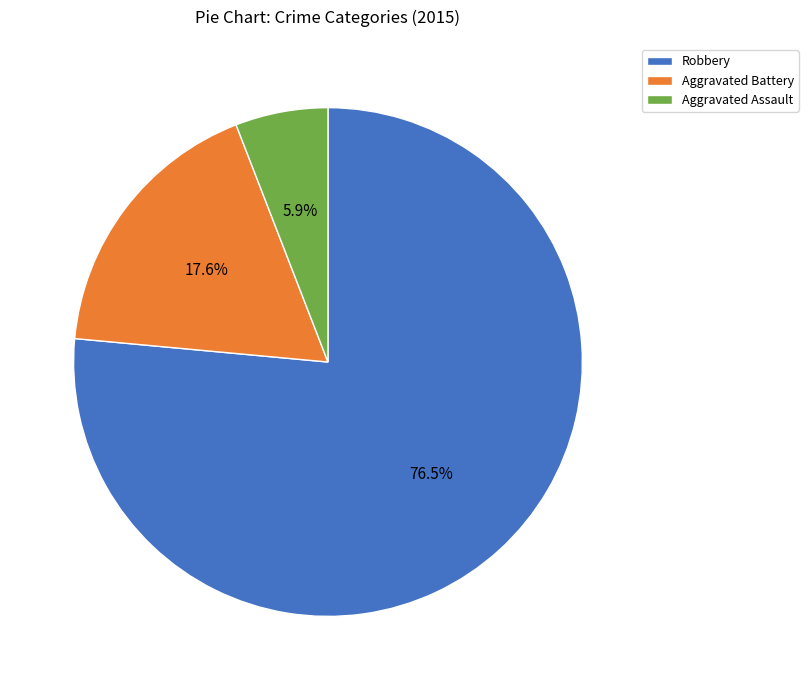

What portion of the pie excludes Aggravated Assault?

94.1%